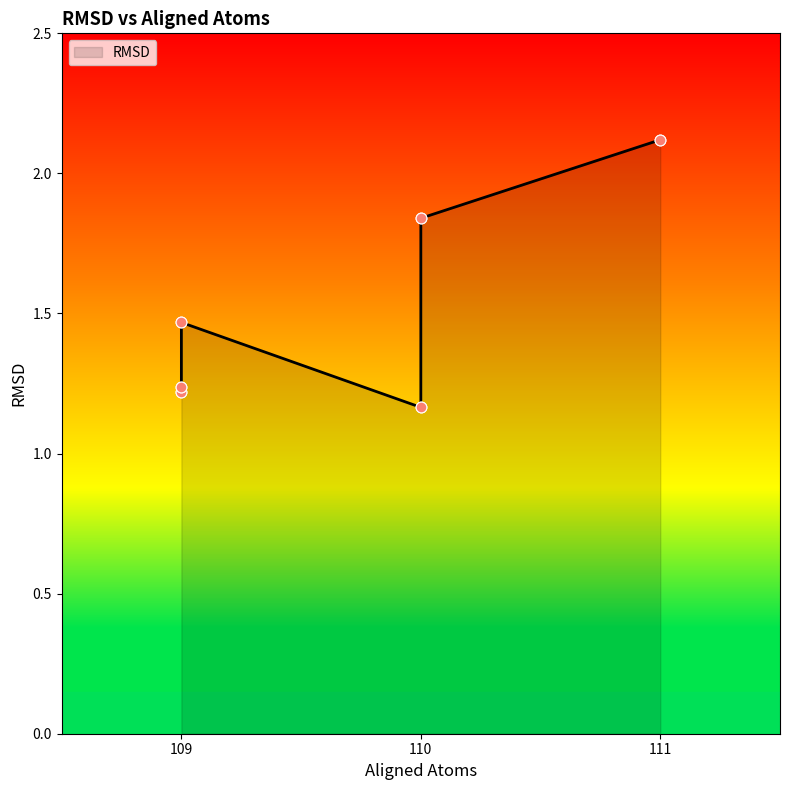

Between 109 and 111, which is larger?

111